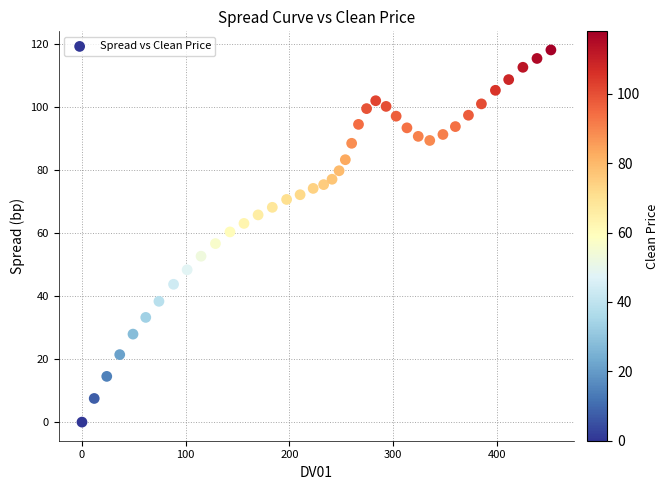

What is the range of Y values (max minus min)?

118.0